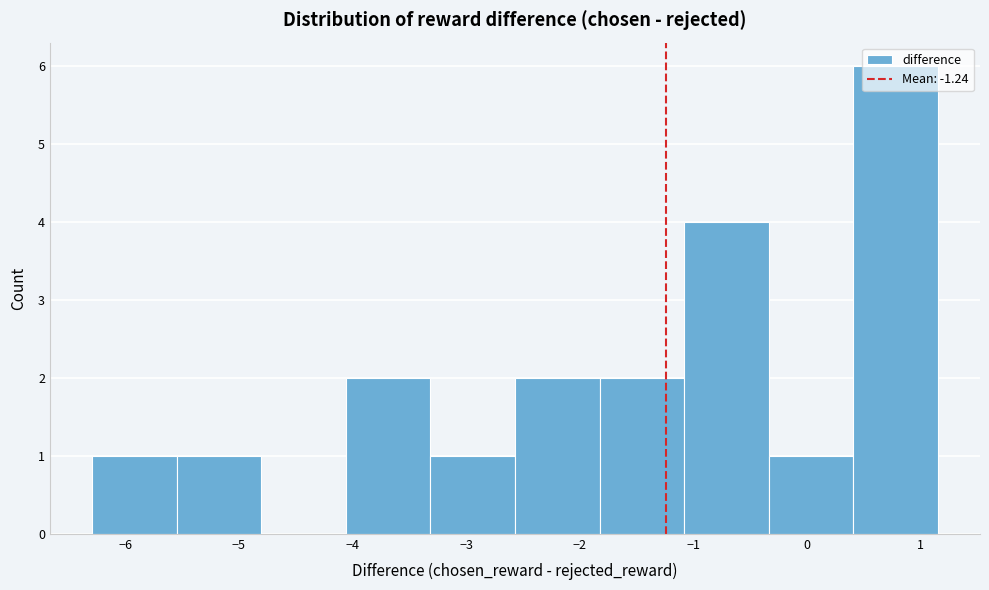

What is the height of the bar covering -1.1 to -0.3 on the x-axis? Neither the bar edges nor the heights are printed on the chart, so give them approximately, as read against the axes.

4